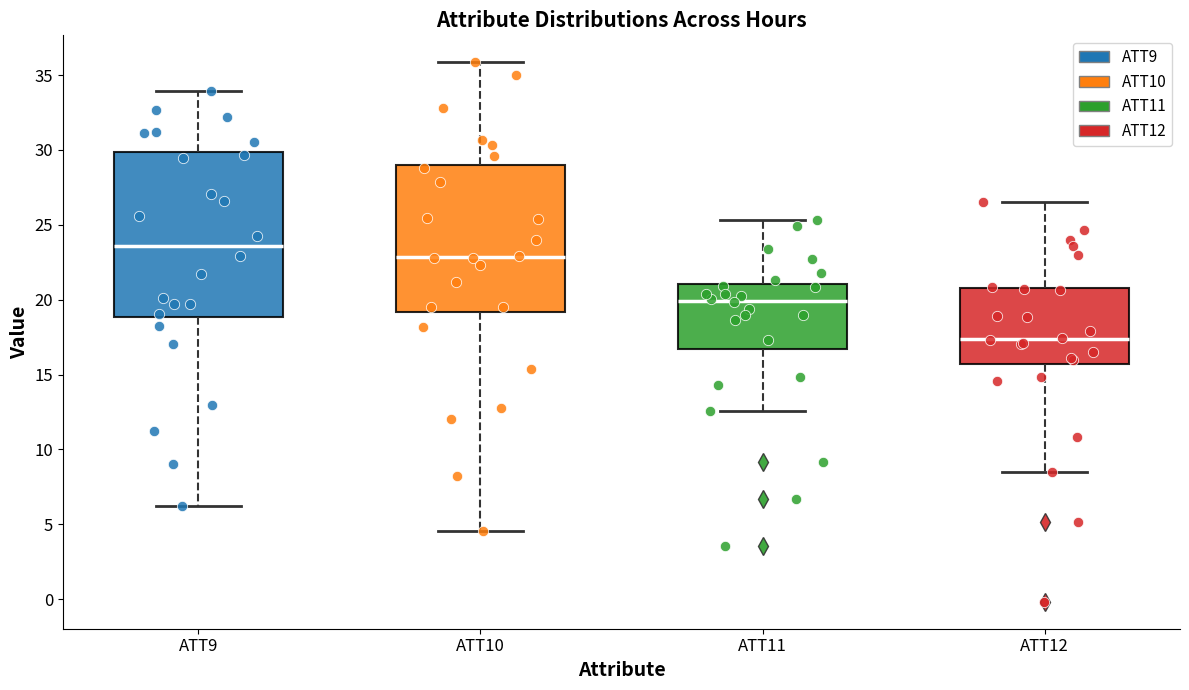

Where does the lower whisker of the box for ATT10 end on the y-axis? The values are not printed on the chart, so give them approximately, as read against the axis.

4.5